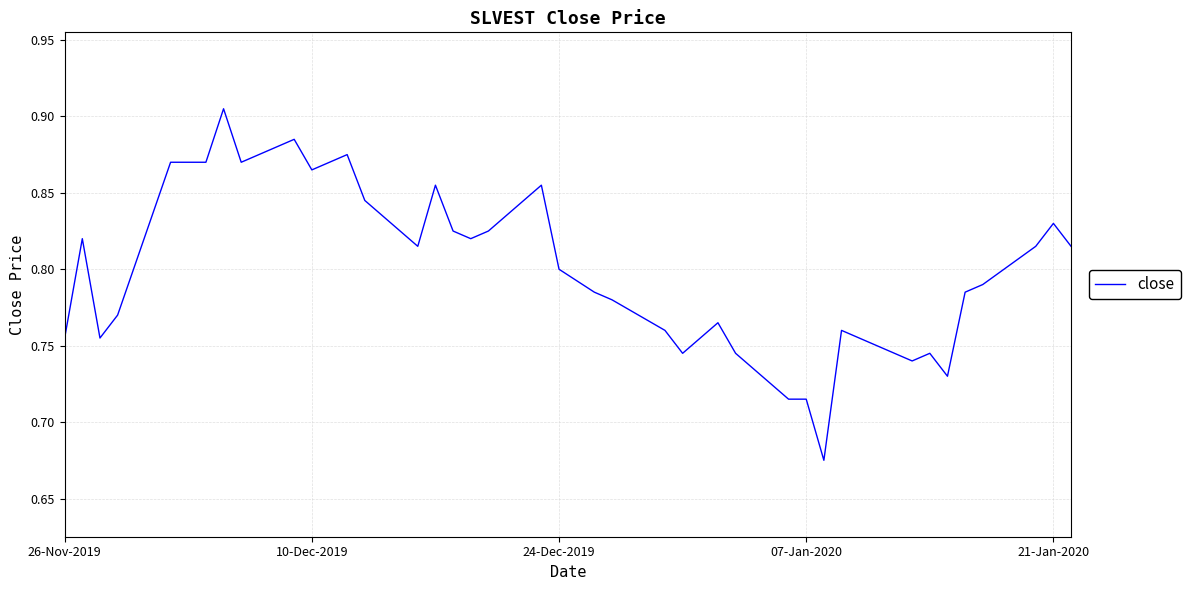

How many lines are shown in the chart?

1